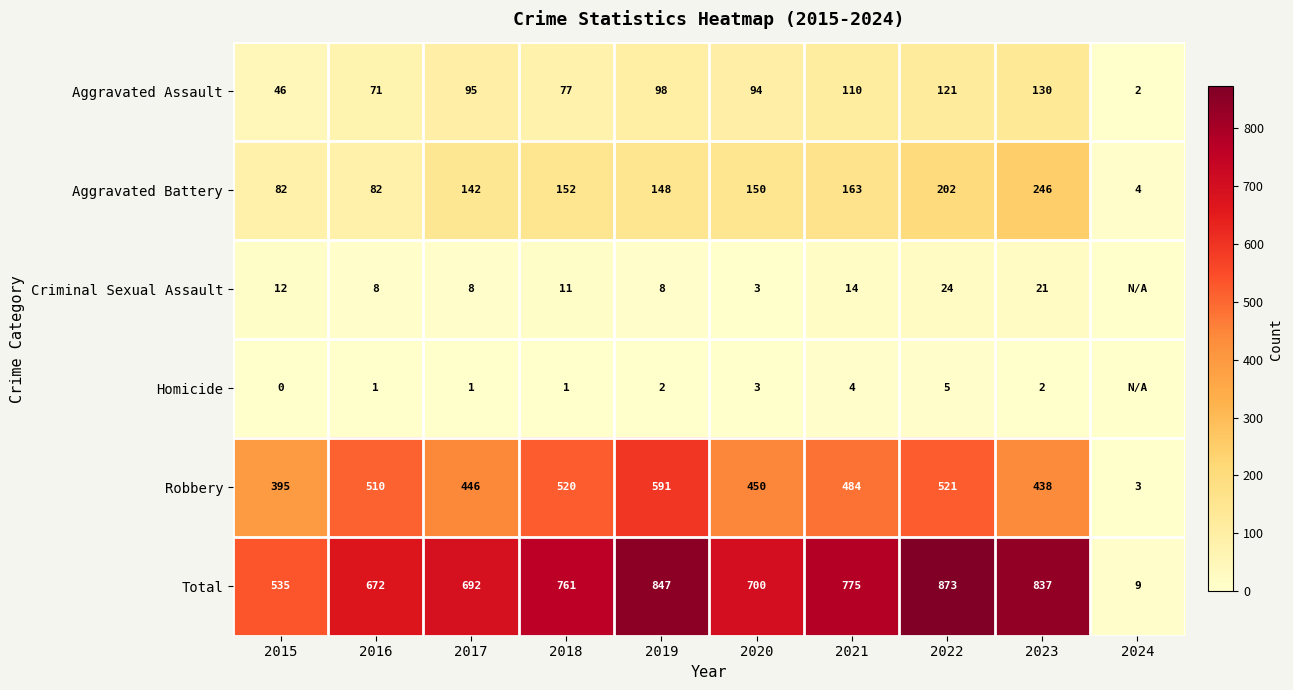

What is the spread (max minus min) of values at 2020?

697